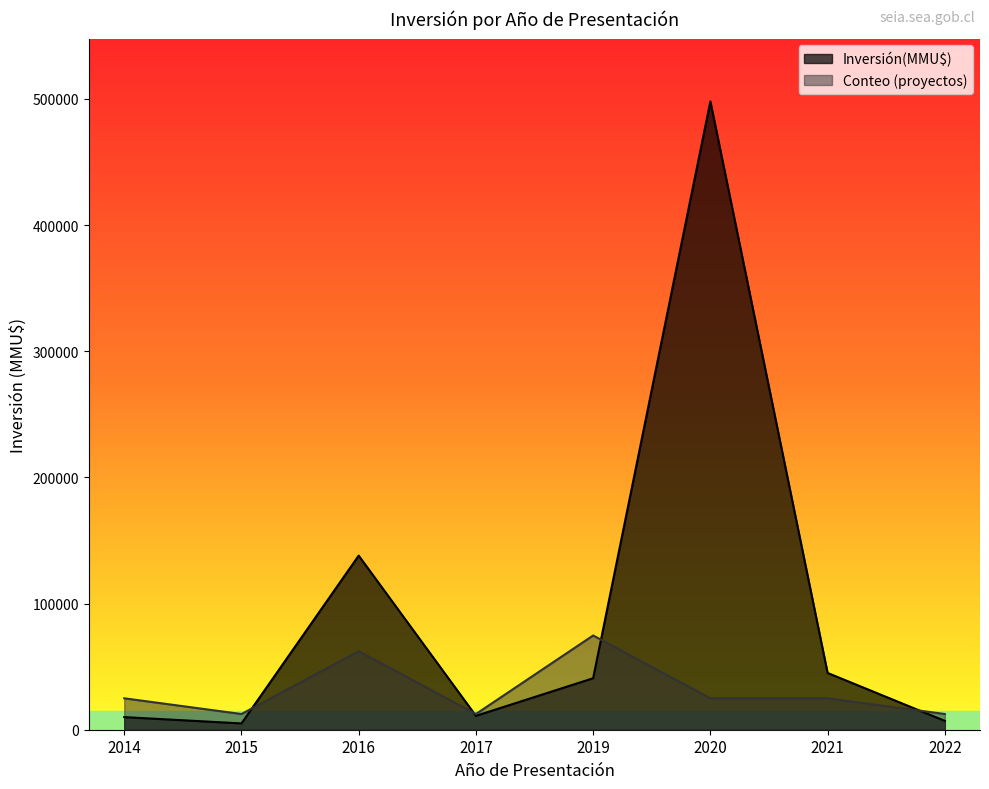

At how many categories does at least one series exceed 432806?

1